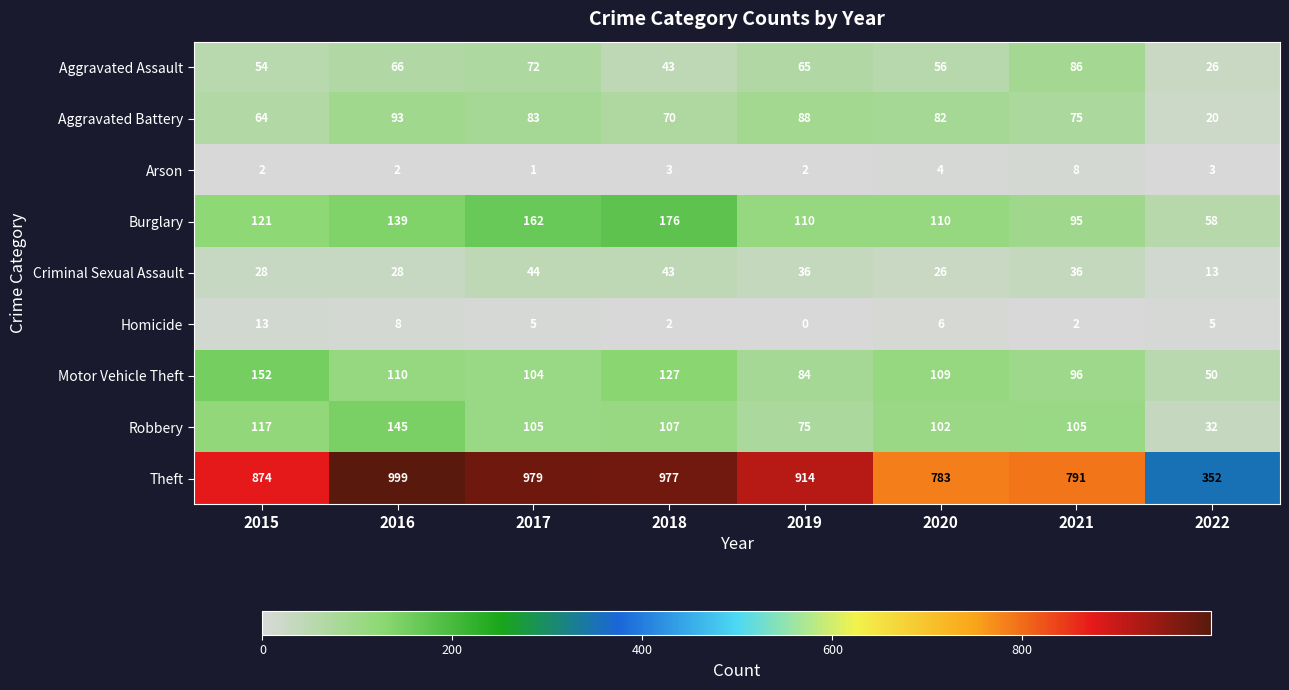

What is the difference between the maximum and minimum values in the Motor Vehicle Theft series?

102